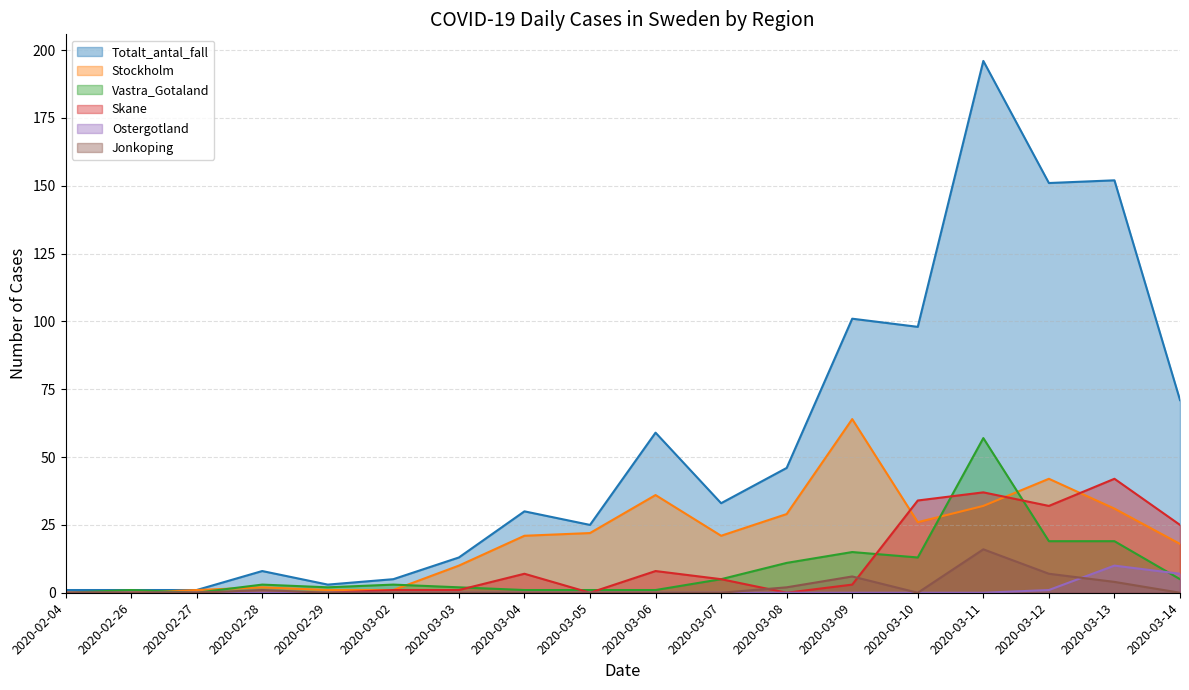

Is it true that Stockholm equals 0 at 2020-02-26?

True